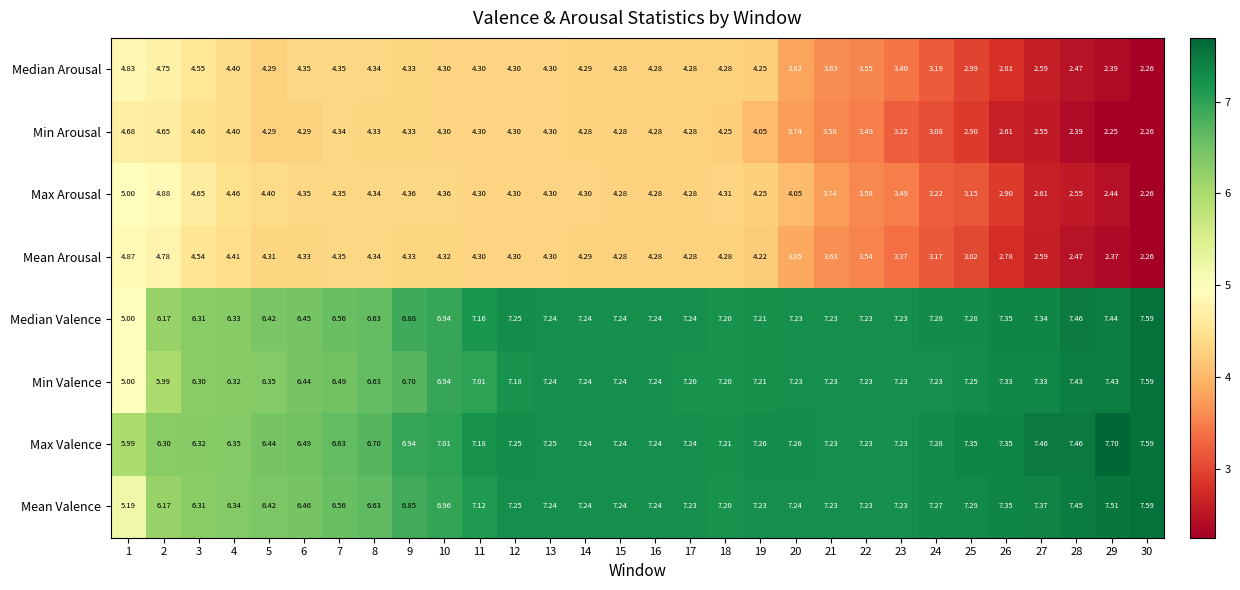

Which series changed the most between 6 and 17?

Median Valence